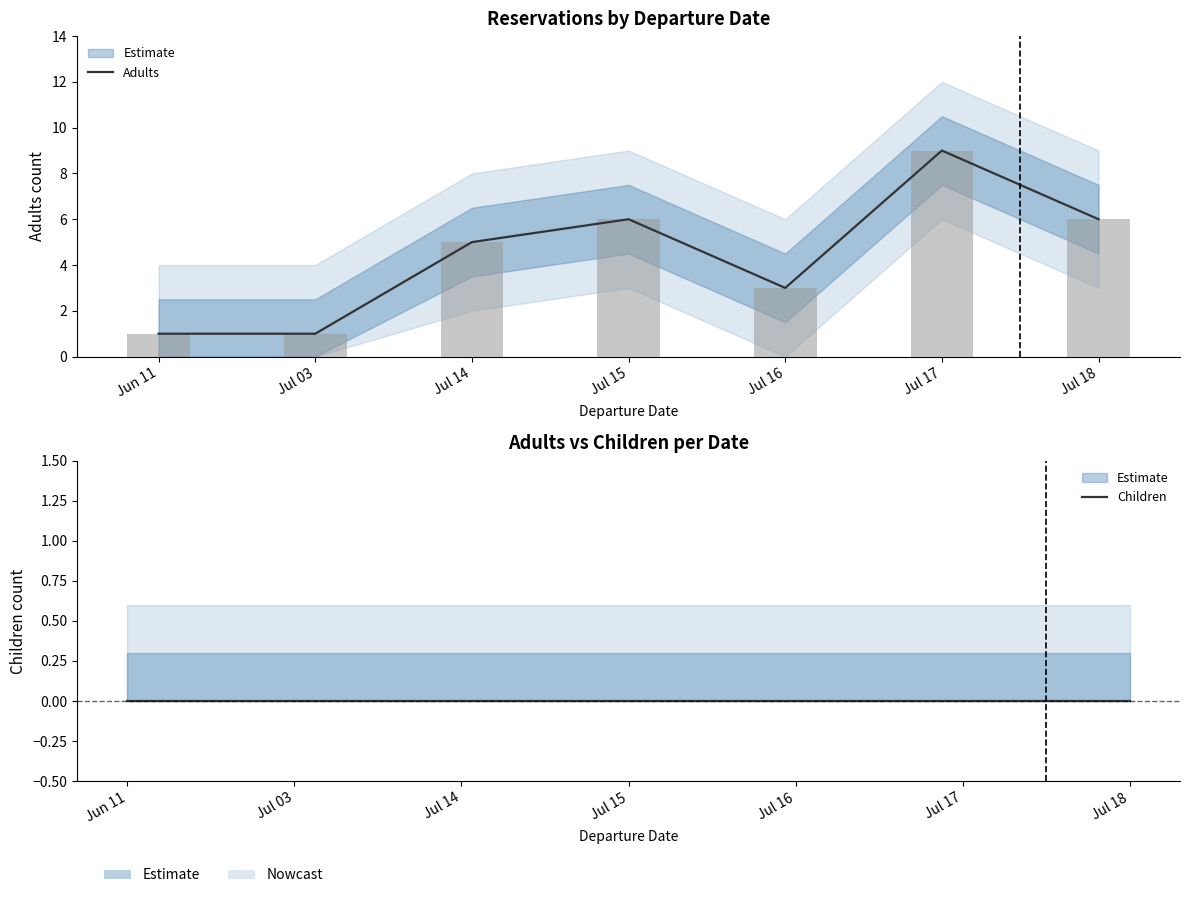

True or false: Adults has a value of 2 at Jul 16.

False